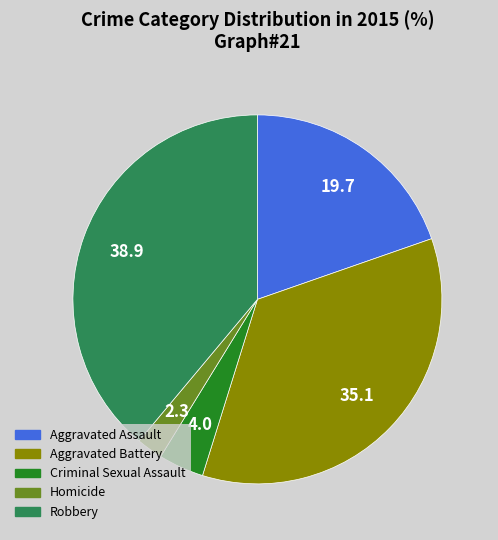

Combined, do Homicide and Aggravated Assault account for over 50%?

No